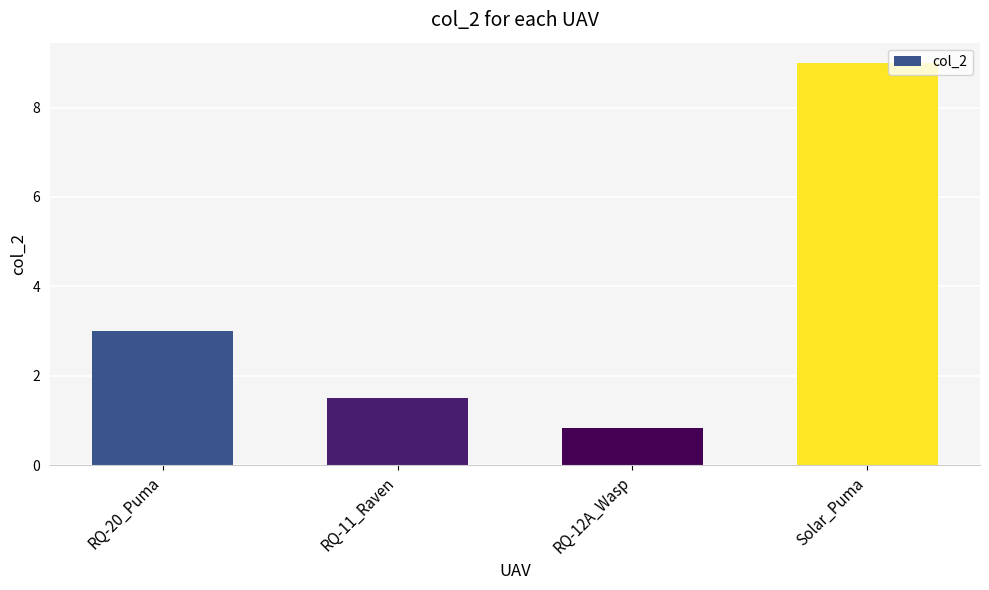

How many values are below 3?

2